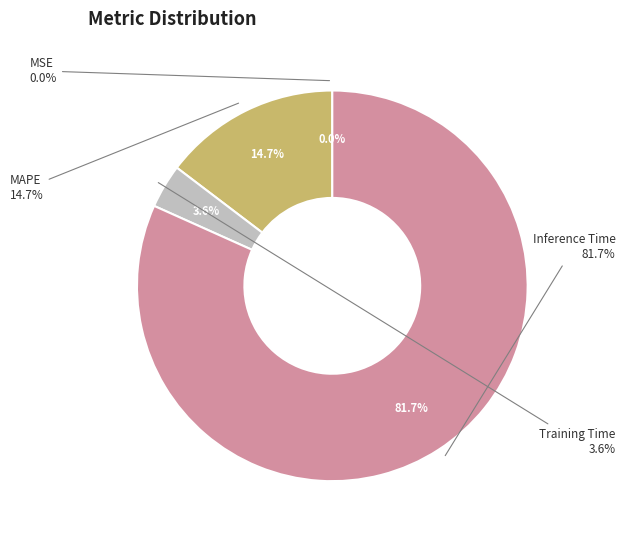

To the nearest percent, what is the combined percentage of Inference Time and MSE?

82%